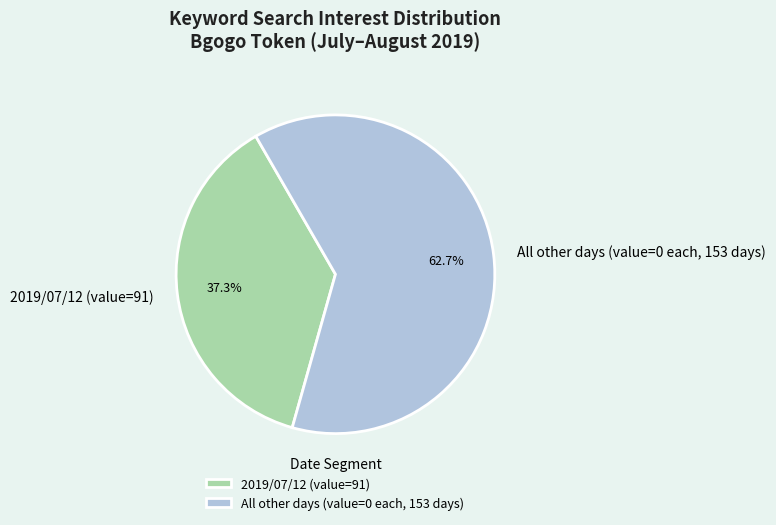

Does any single category account for the majority?

Yes